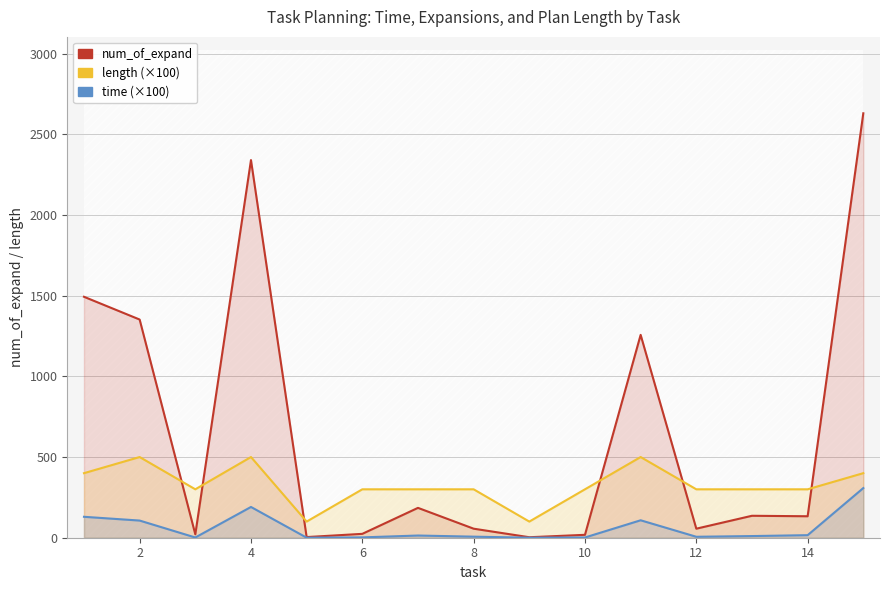

What is the total value across all series at 2?

1958.3